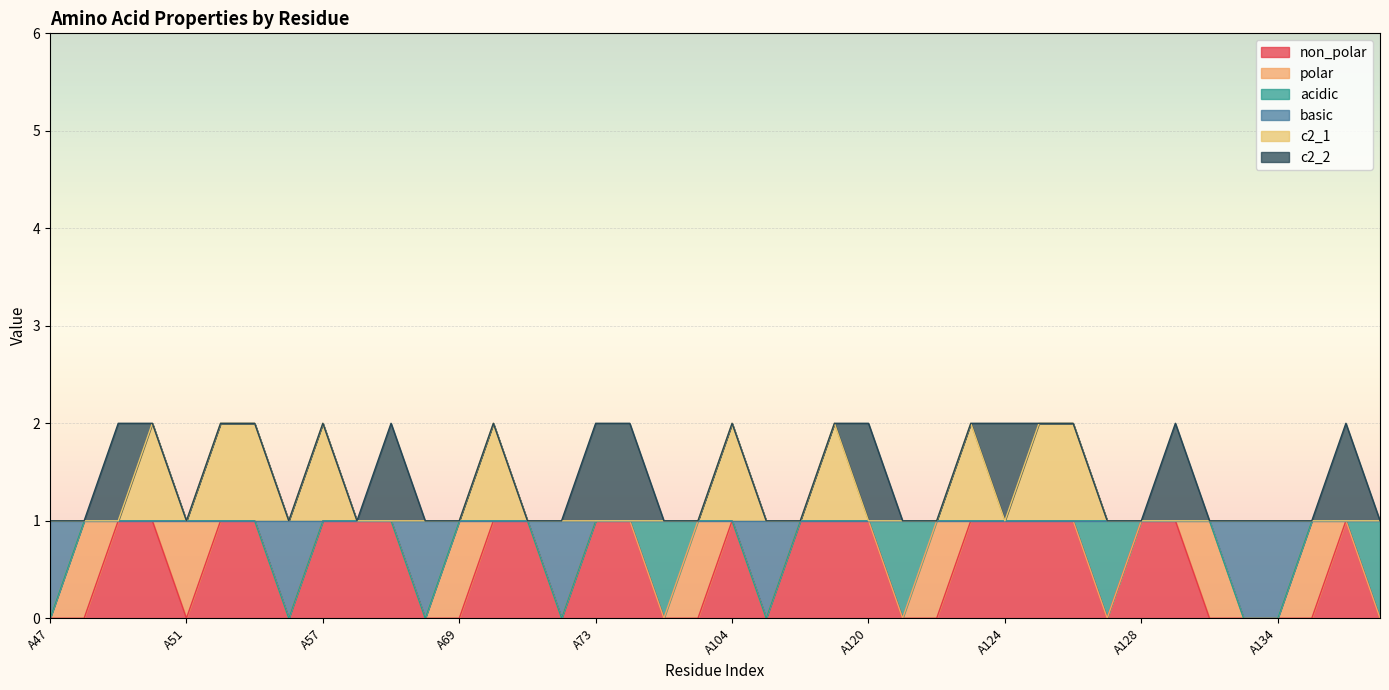

True or false: c2_1 and non_polar cross at least once.

False